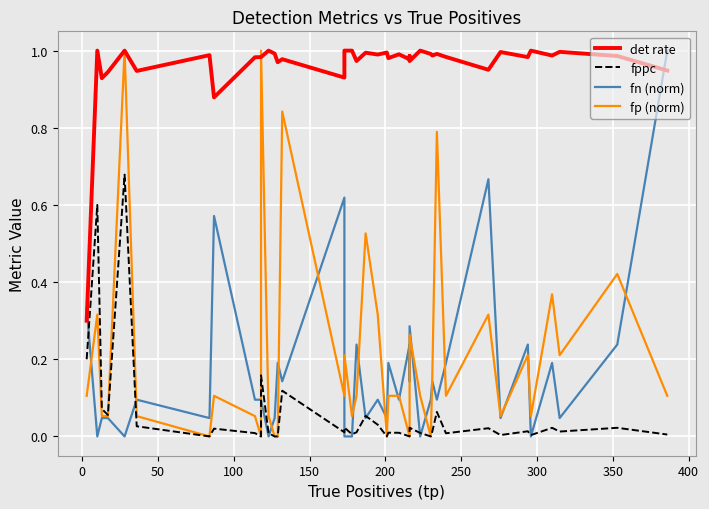

What is the sum of all fn (norm) values?

6.8